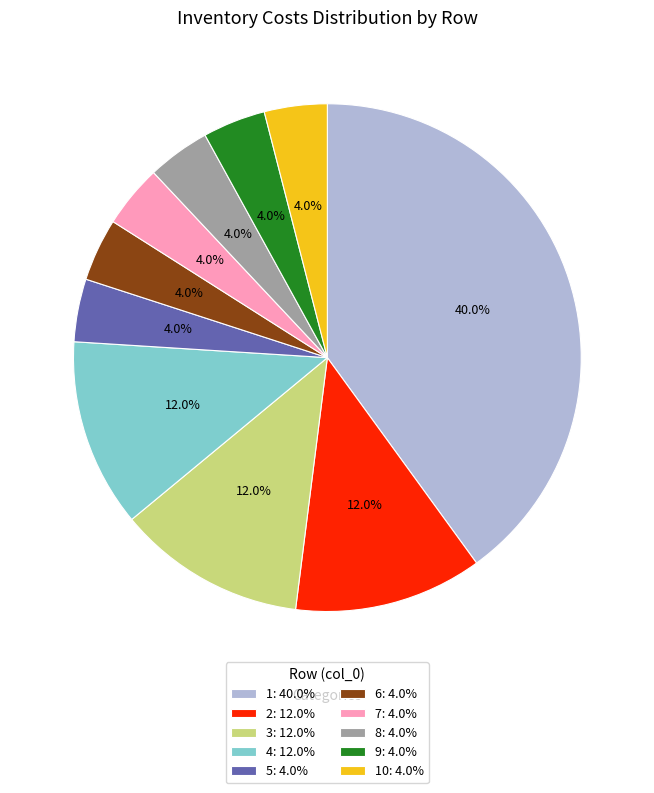

What is the total percentage of 4: 12.0% and 10: 4.0%?

16.0%